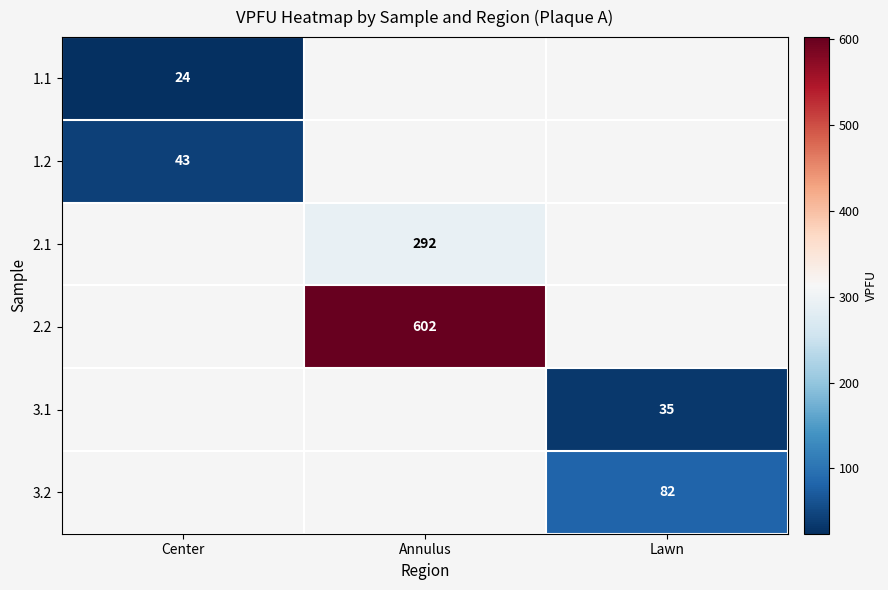

Which has a higher value, Lawn or Annulus?

Annulus